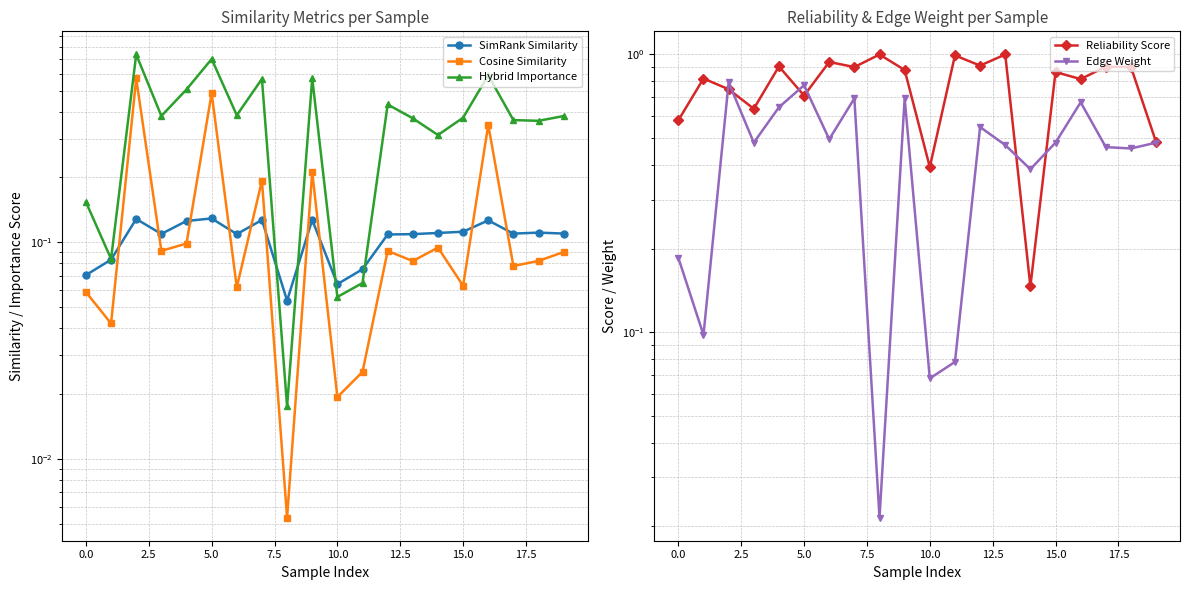

True or false: Edge Weight has a value of 0.1 at 10.

True